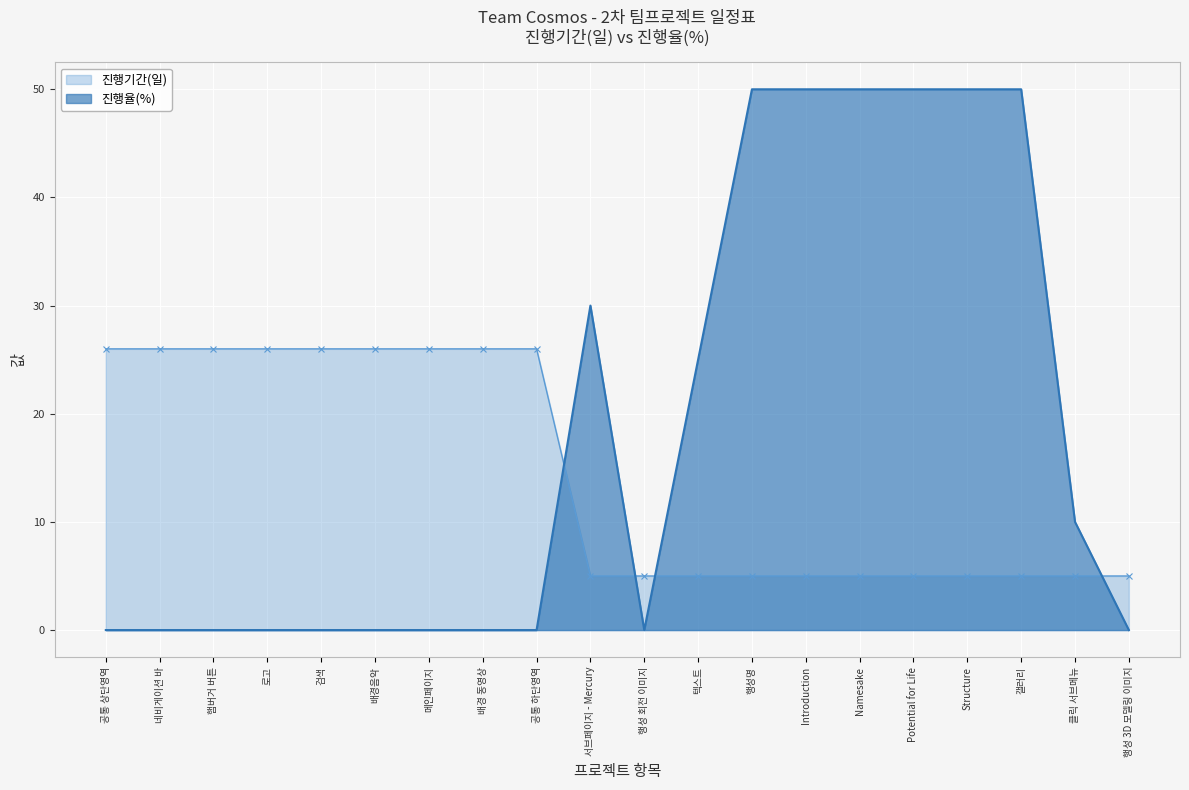

Which series has the widest spread of values?

진행율(%)